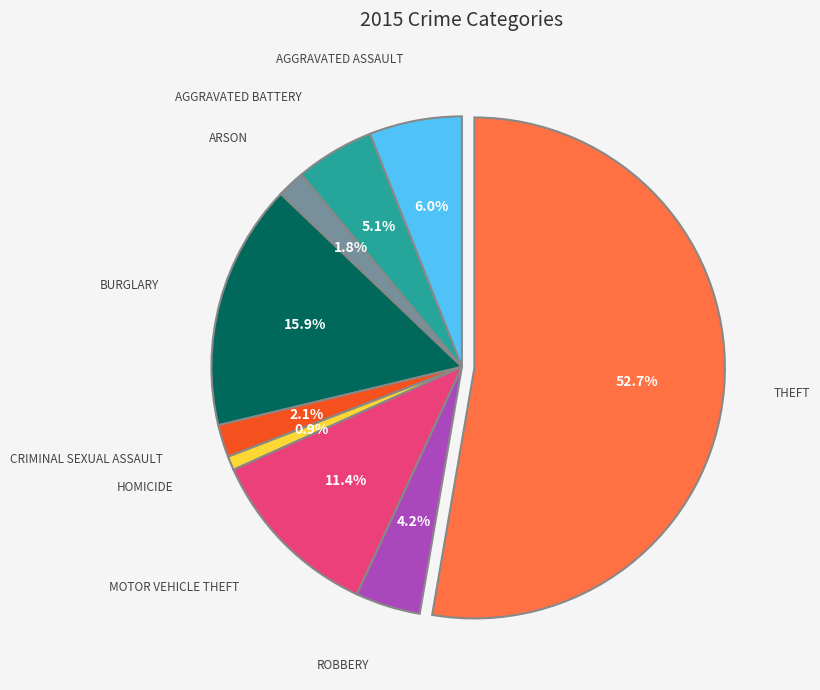

Does any single category account for the majority?

Yes